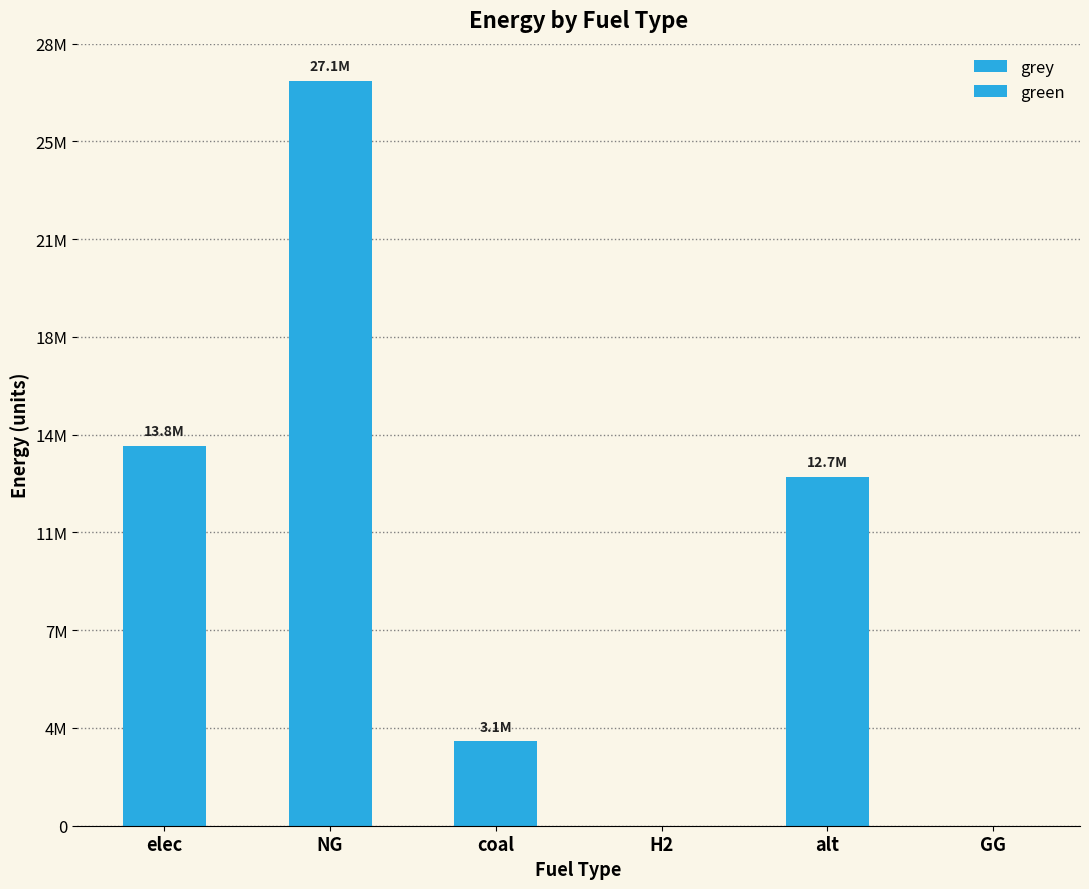

The value of green at GG is 5884636.7. True or false?

False